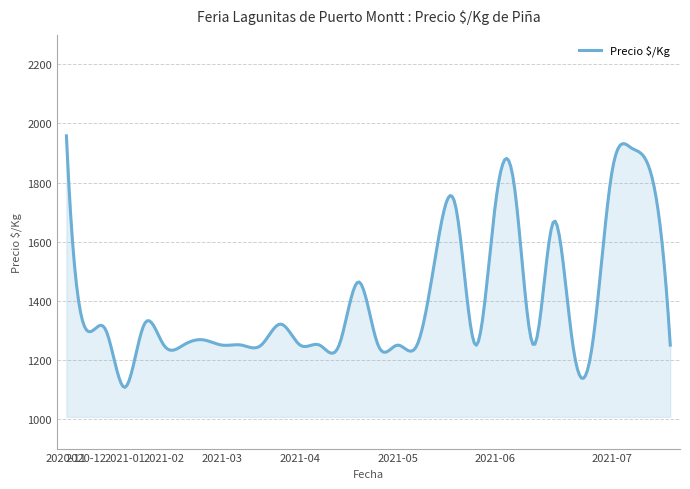

What is the smallest value displayed?

1107.1